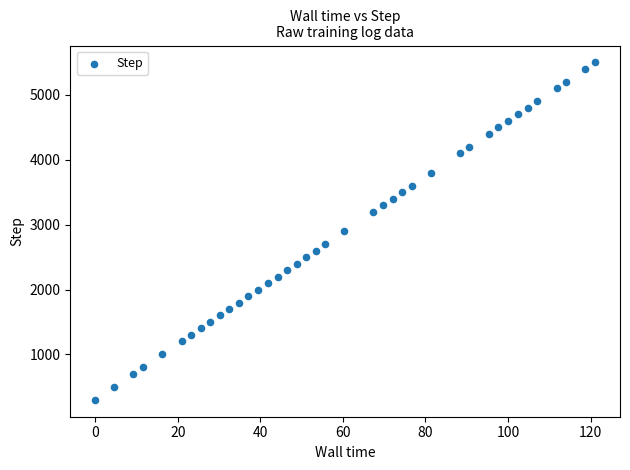

What is the range of Y values (max minus min)?

5200